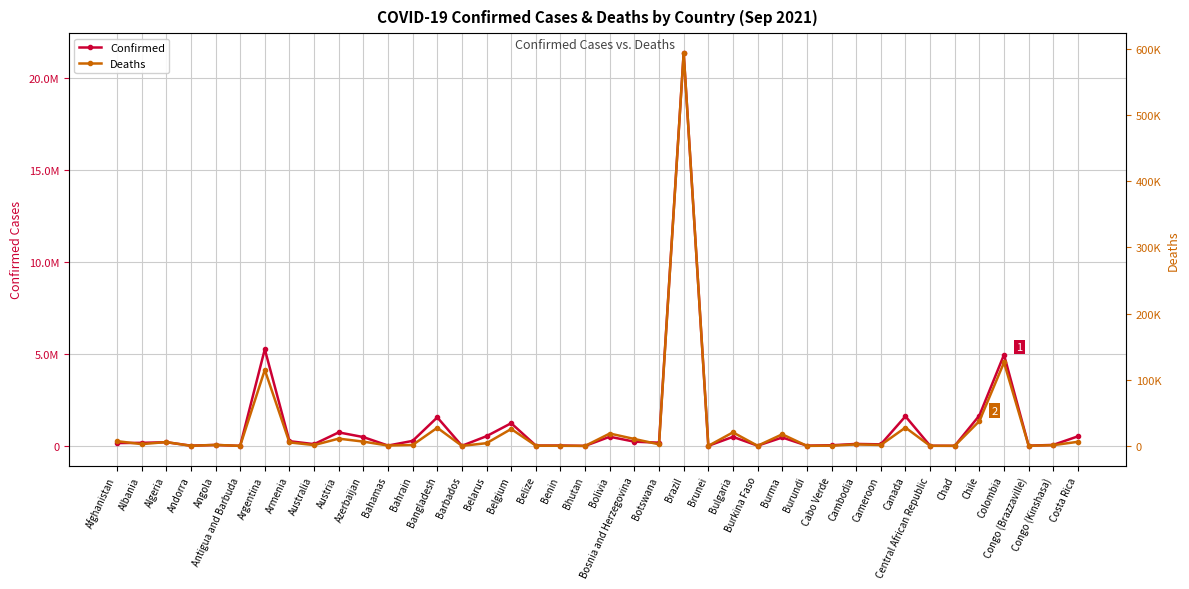

Count the number of data series in this chart.

2